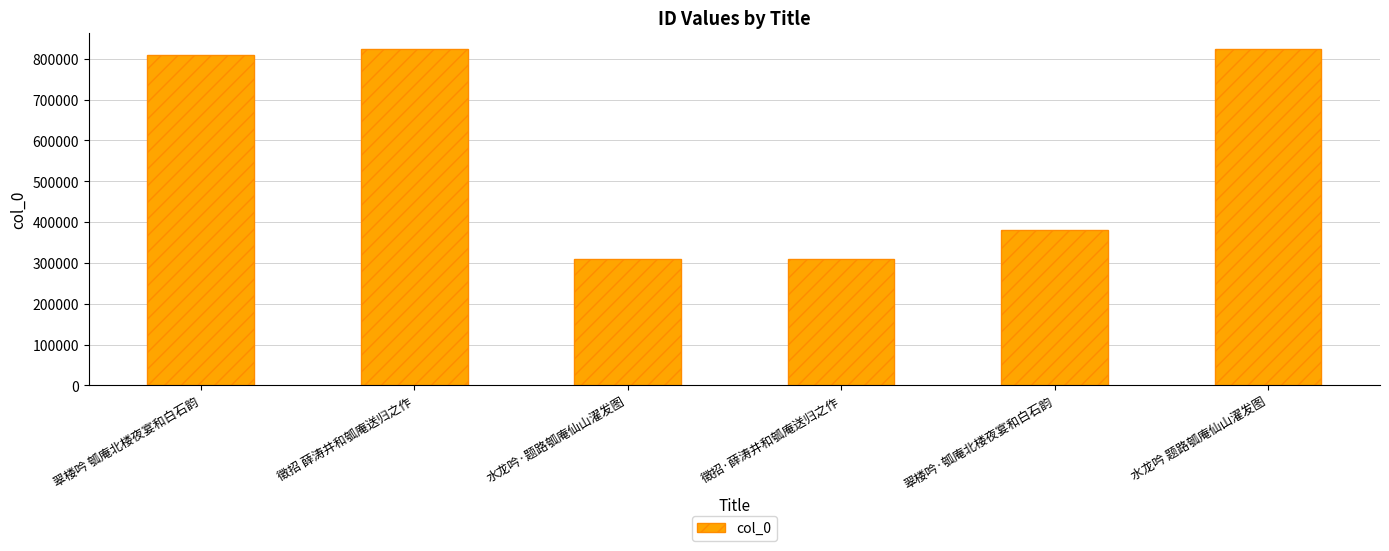

What position from the left is 水龙吟·题路瓠庵仙山濯发图?

3